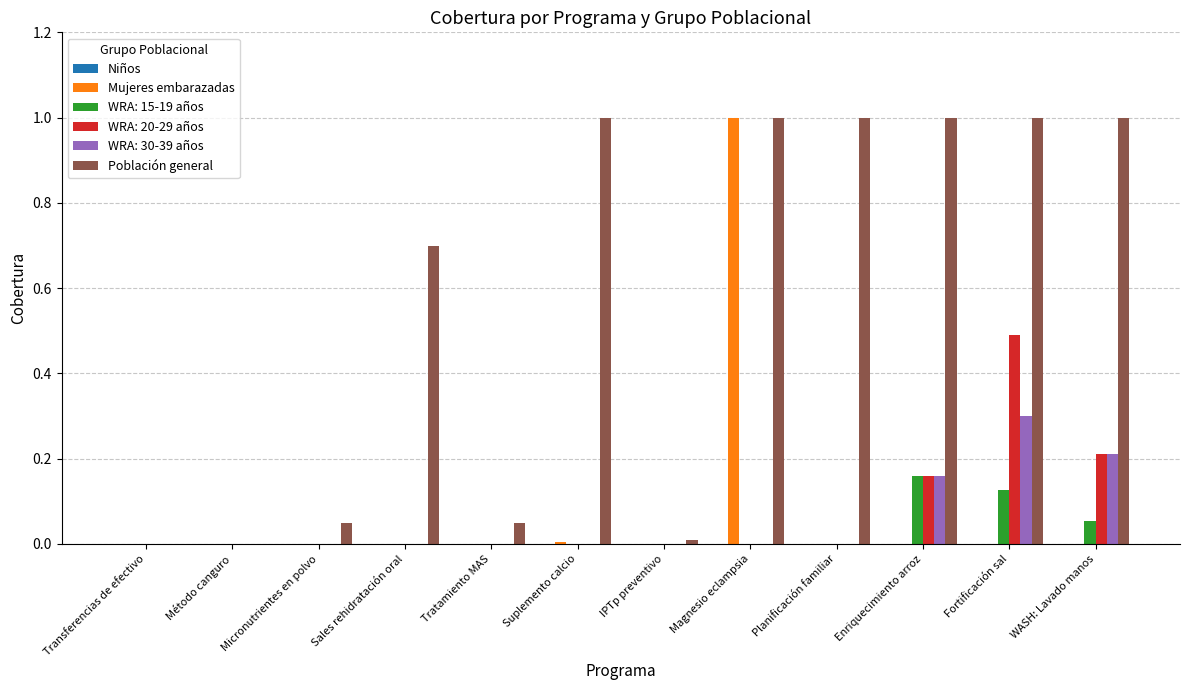

What is the highest value of the WRA: 30-39 años series?

0.3